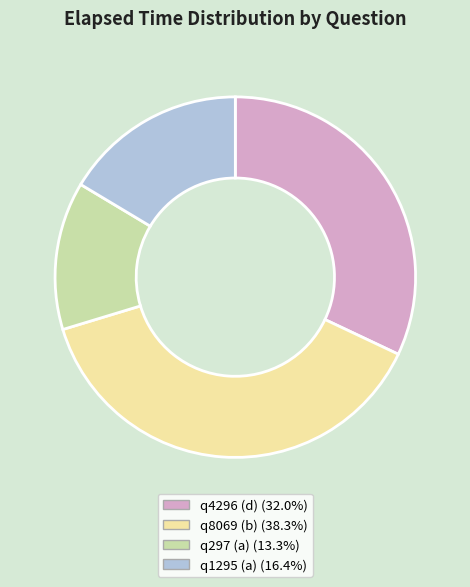

Count the number of slices in the pie.

4